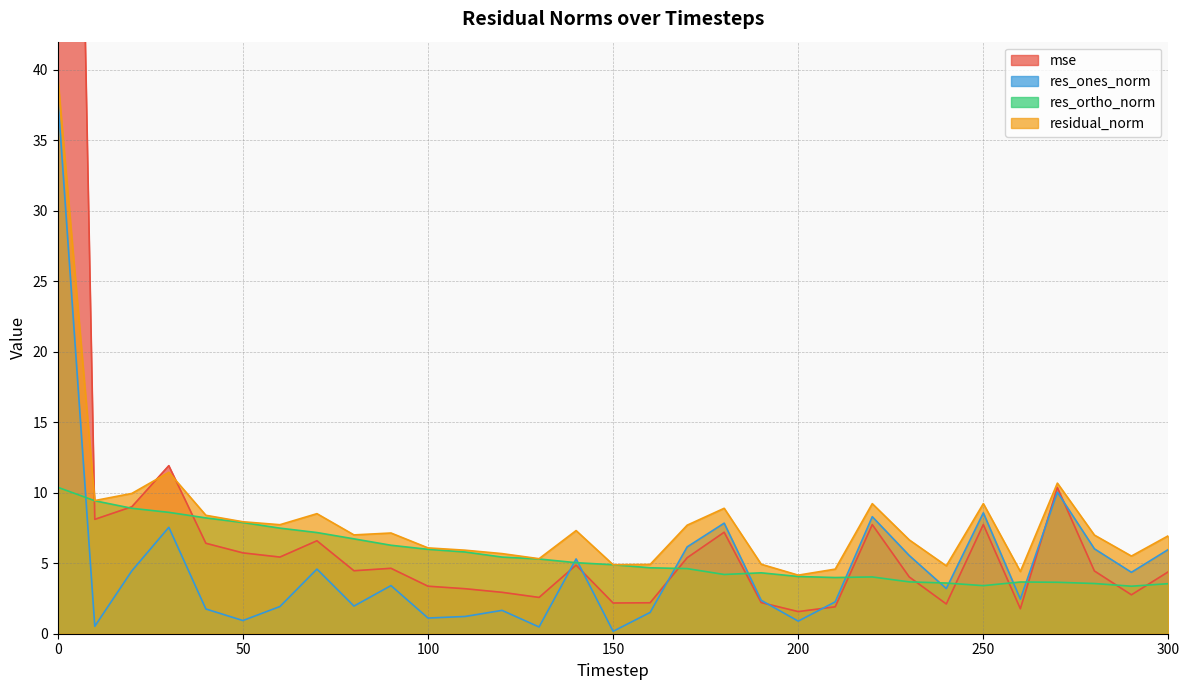

What is the difference between the maximum and minimum values in the residual_norm series?

35.3